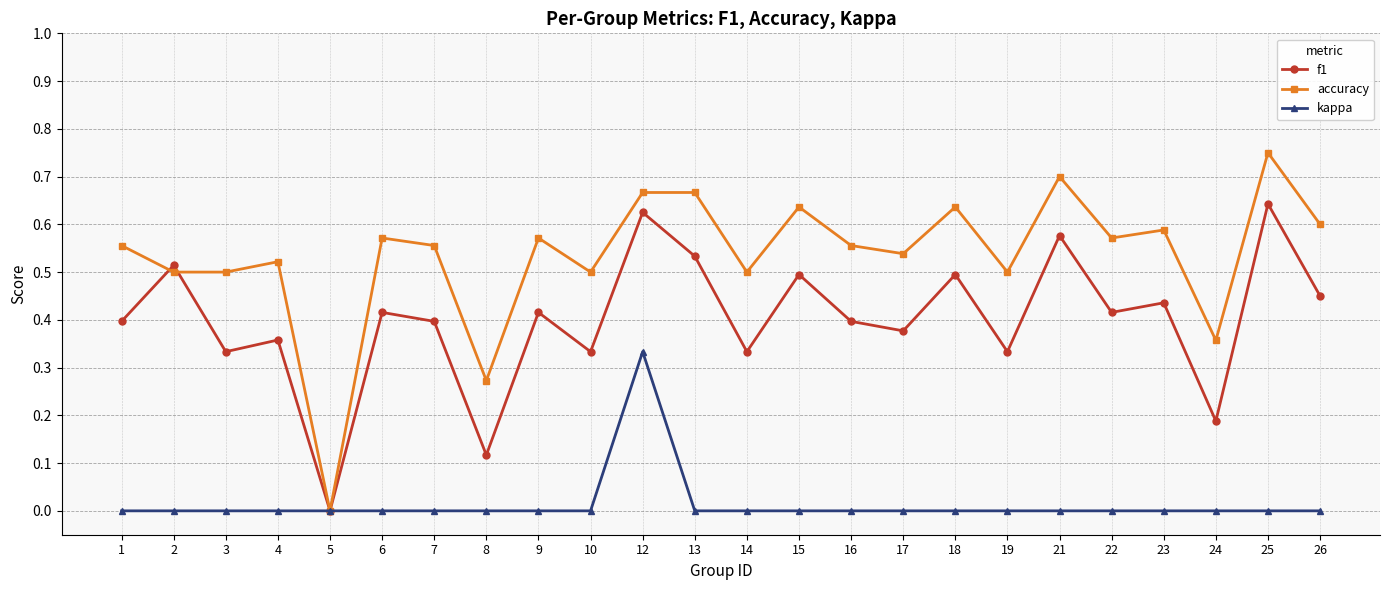

Where is the first local minimum for f1?

3